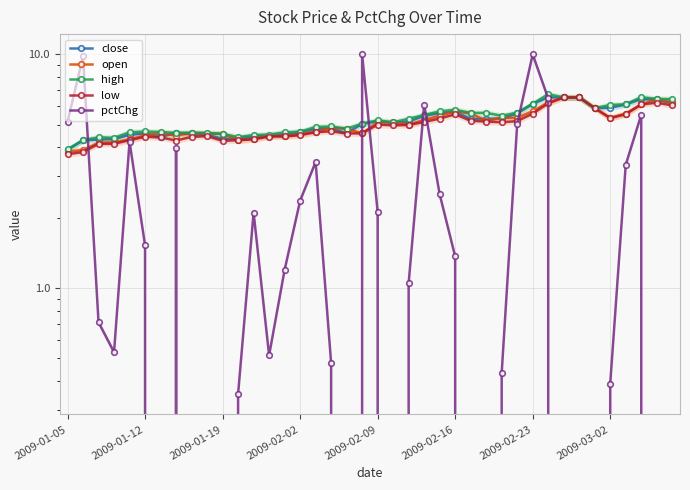

How many distinct data groups are displayed?

5